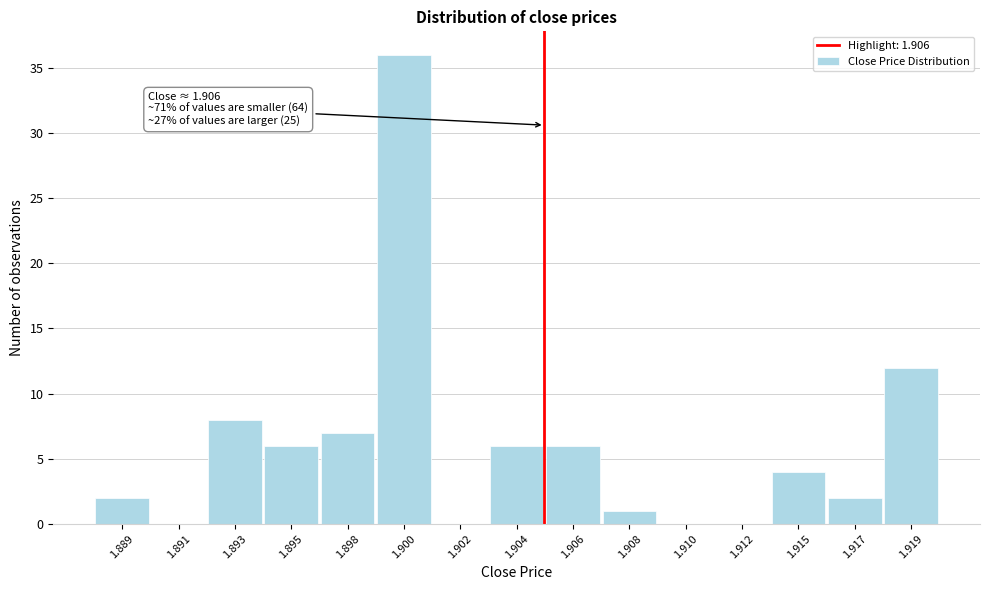

Reading left to right, list all the values displayed in this chart.

1.889=2	1.891=0	1.893=8	1.895=6	1.898=7	1.900=36	1.902=0	1.904=6	1.906=6	1.908=1	1.910=0	1.912=0	1.915=4	1.917=2	1.919=12